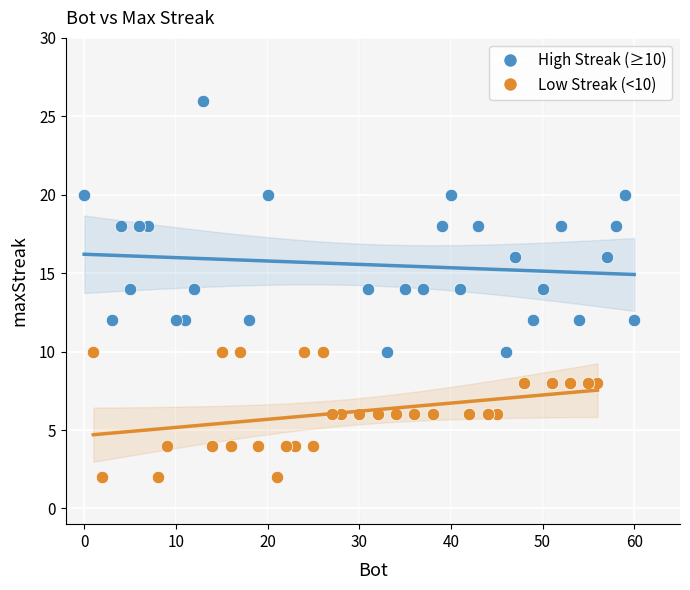

Which series contains the lowest Y value?

Low Streak (<10)